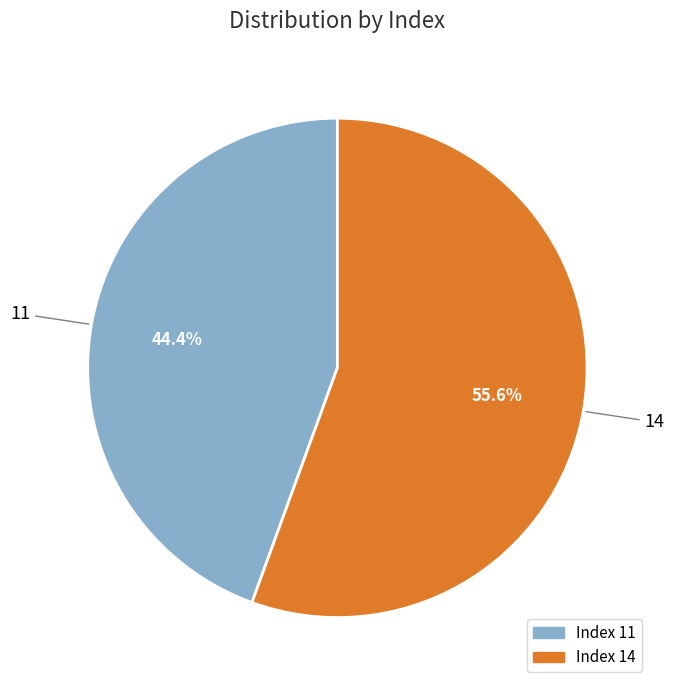

Does any single category account for the majority?

Yes